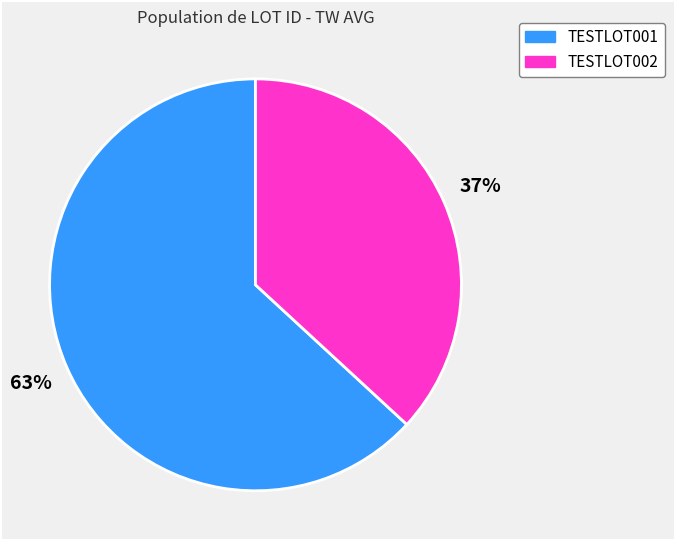

Is there a majority slice in this chart?

Yes